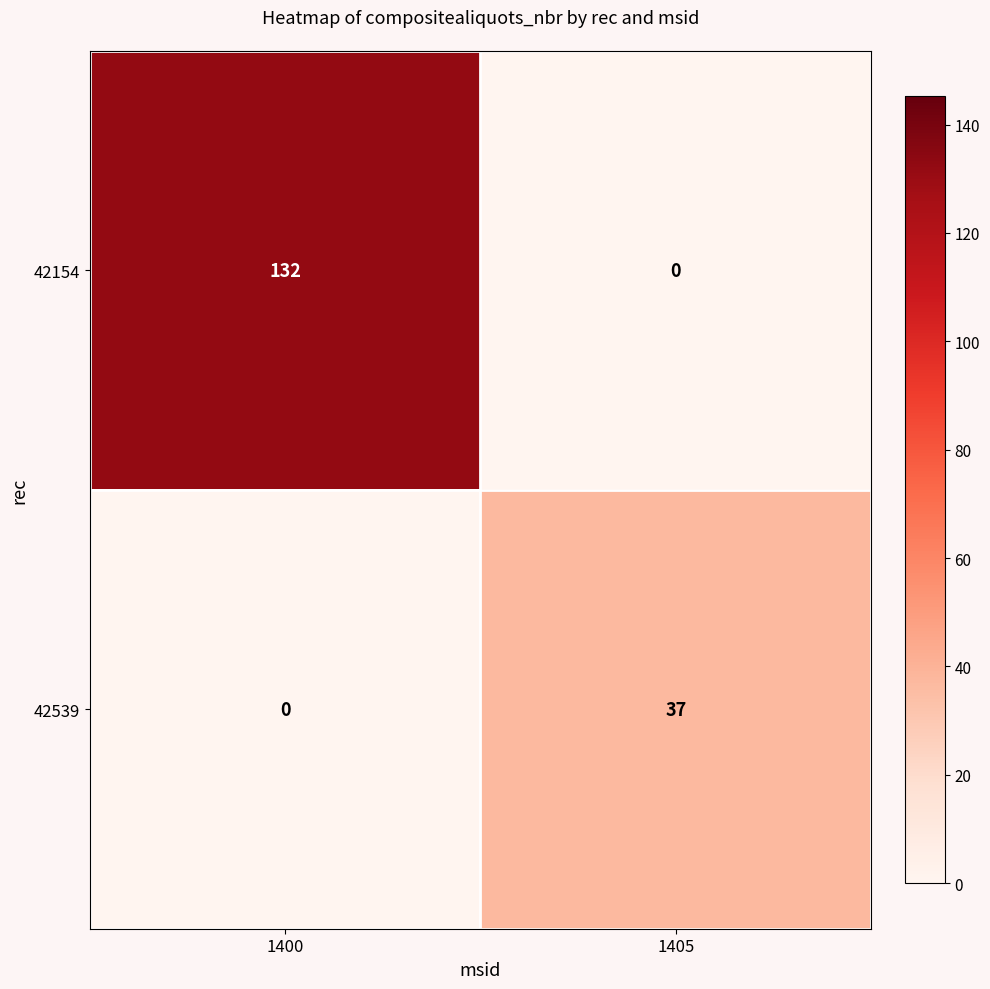

Reading left to right, transcribe all the data shown in this chart.

42154: 132	0
42539: 0	37